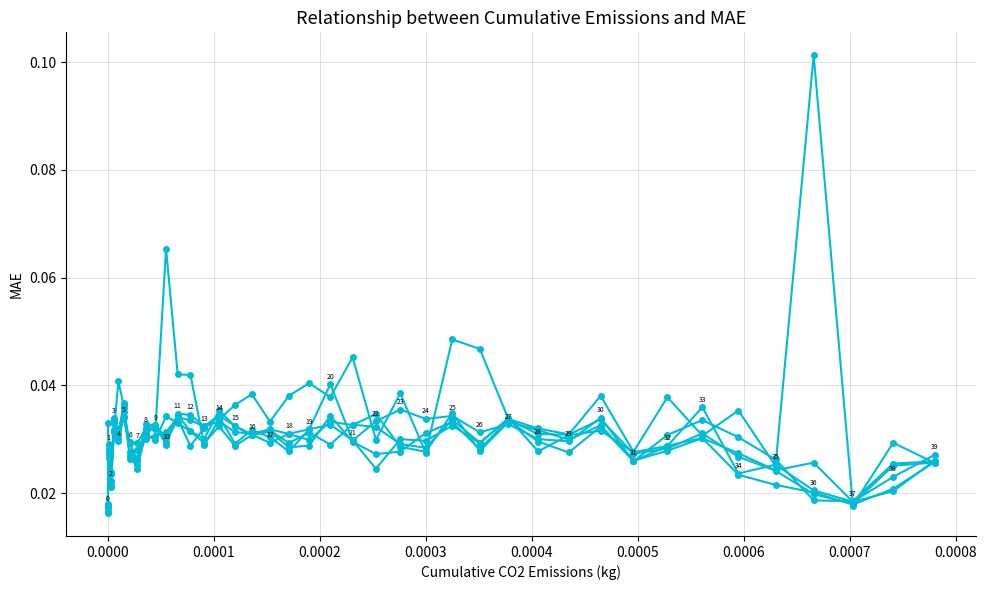

Count the number of data series in this chart.

6